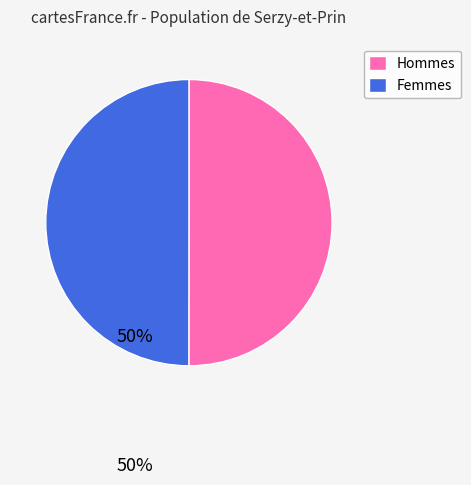

Approximately how many times larger is the value at Femmes compared to Hommes?

1.0